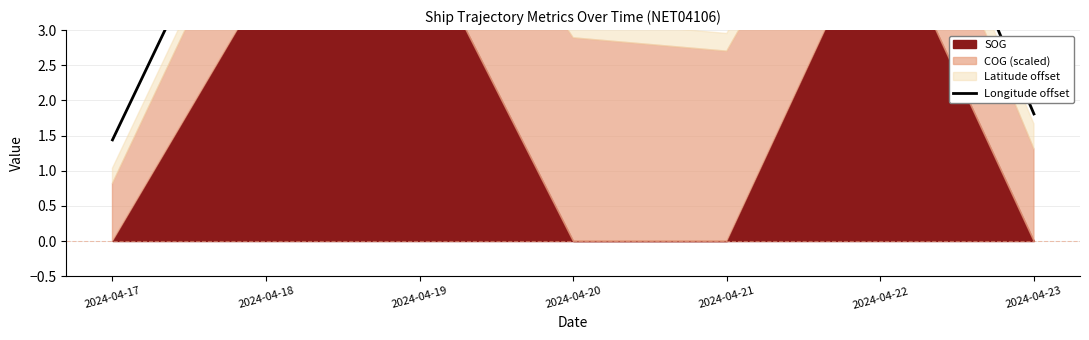

At which category does the chart reach its minimum across all series?

2024-04-17